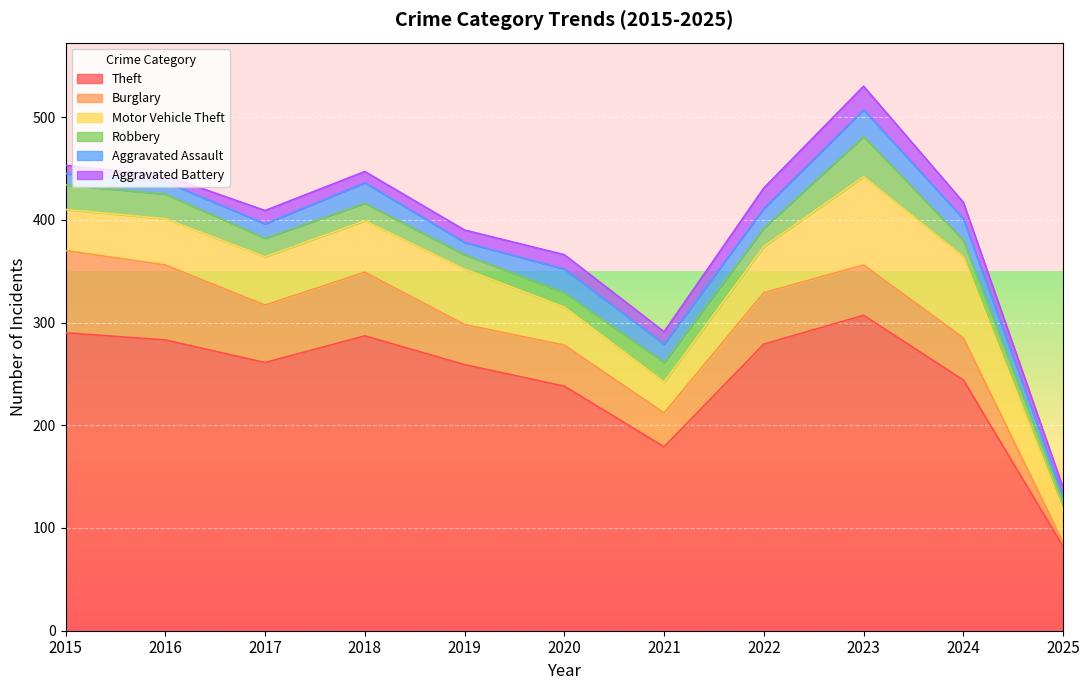

At which label is Theft closest to 194?

2021